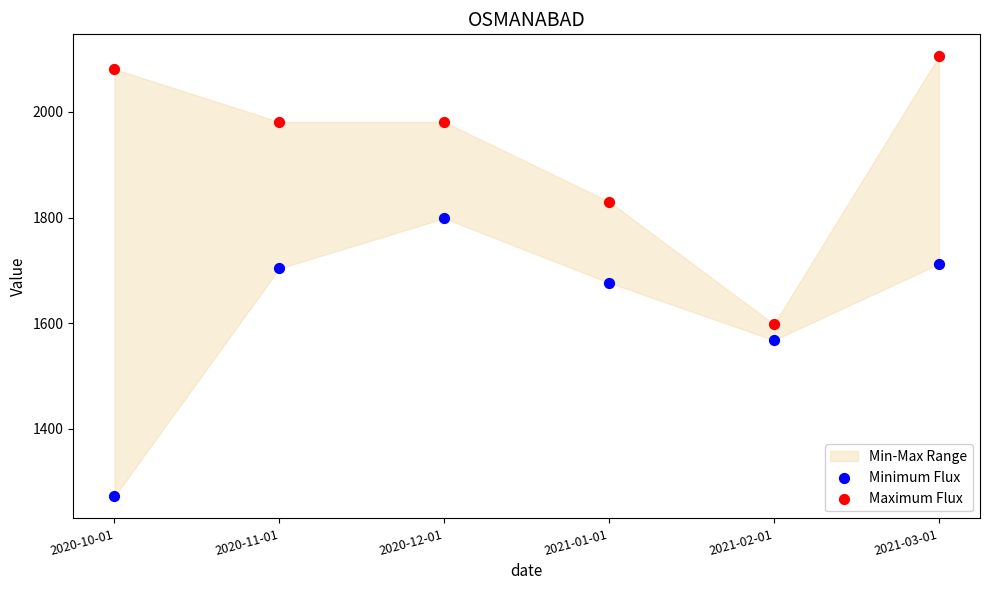

Which series reaches the minimum Y coordinate?

Minimum Flux